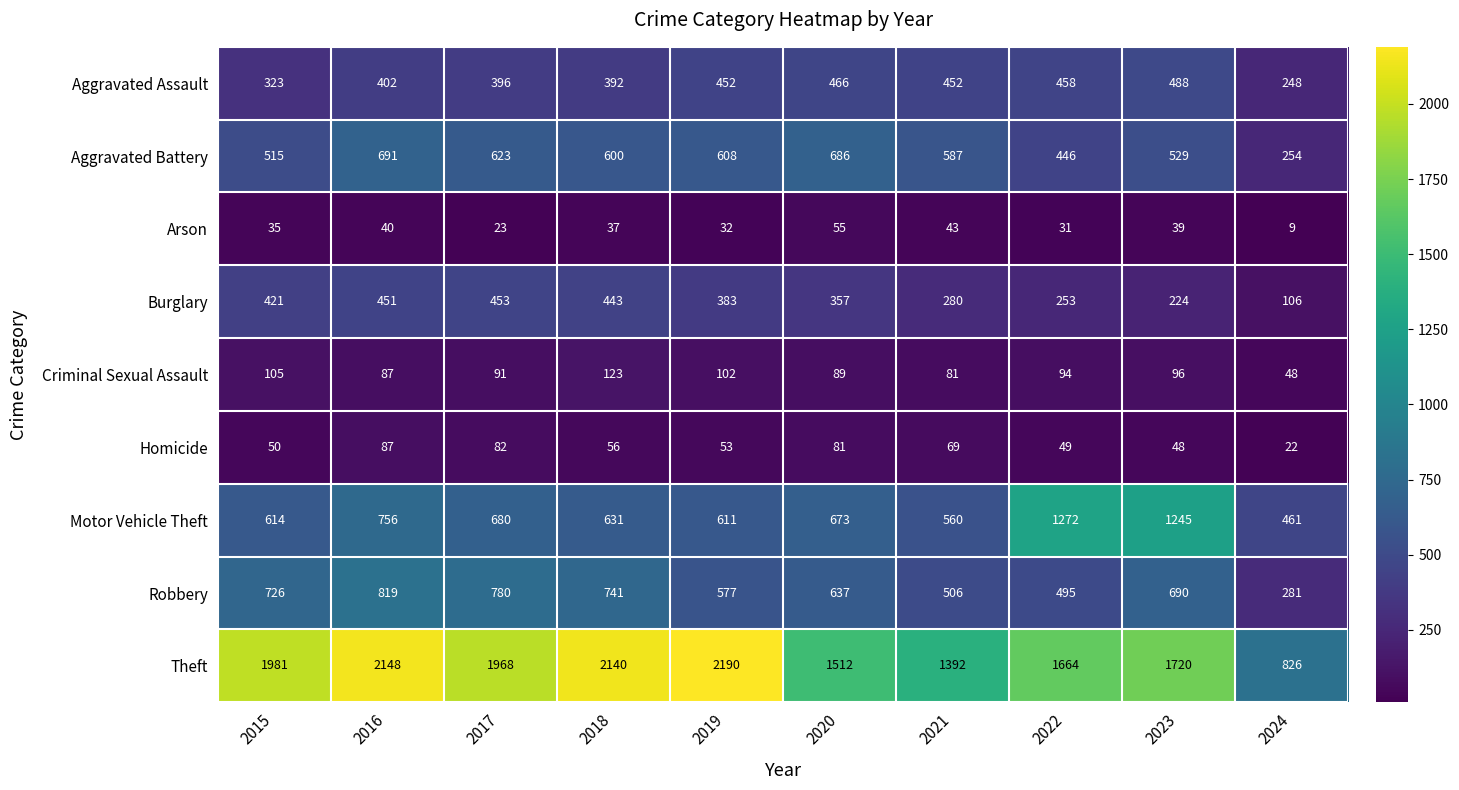

Which series changed the most between 2016 and 2021?

Theft